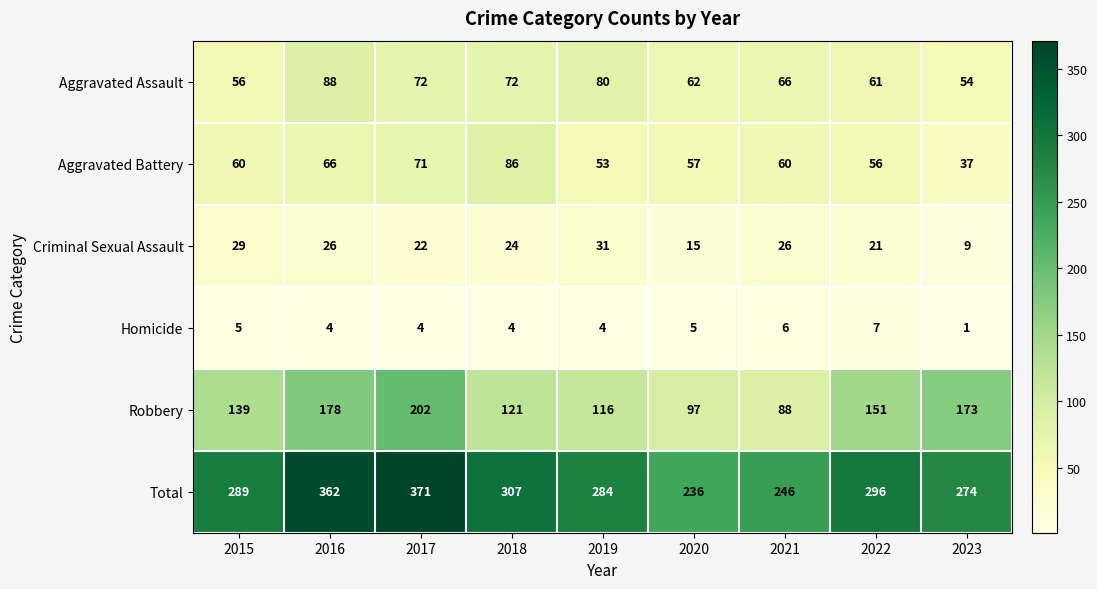

What is the difference between the highest and lowest values at 2023?

273